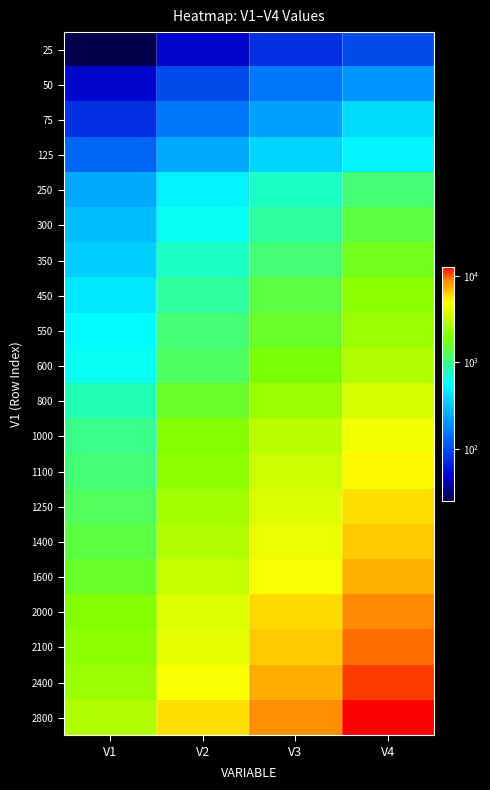

What is the greatest value displayed?

12700